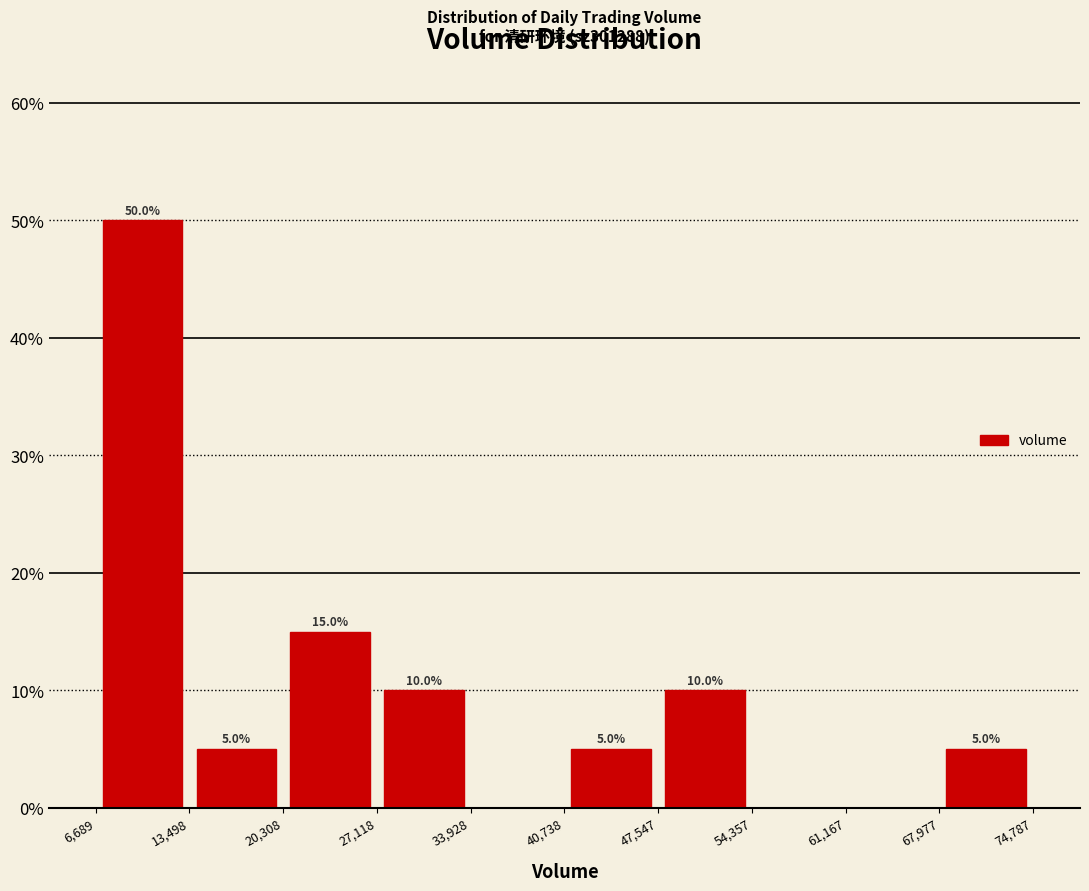

Over which range of the x-axis is the bar tallest?

6,689 to 13,498